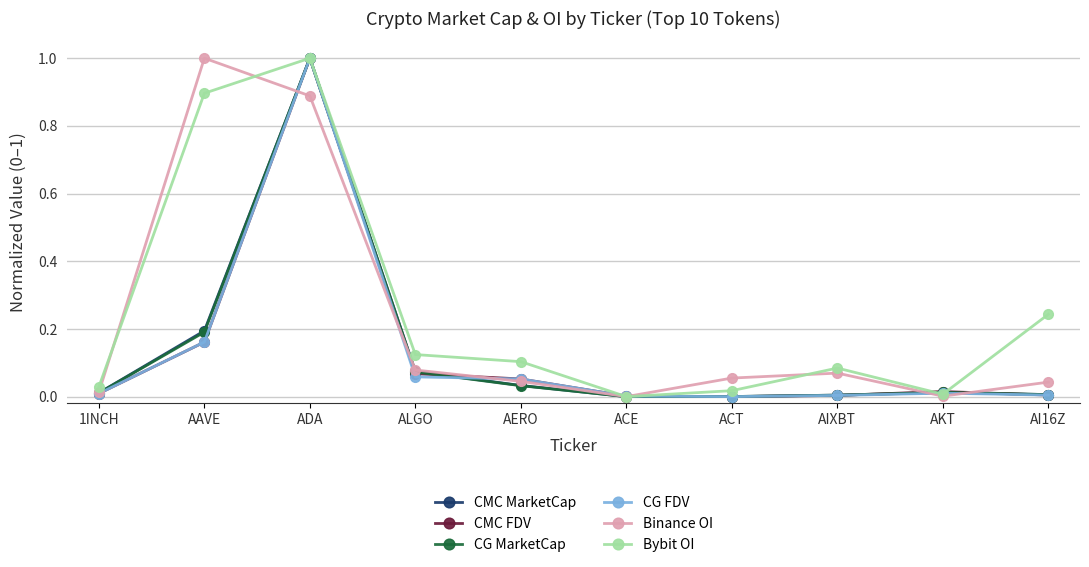

What position from the left is ACE?

6